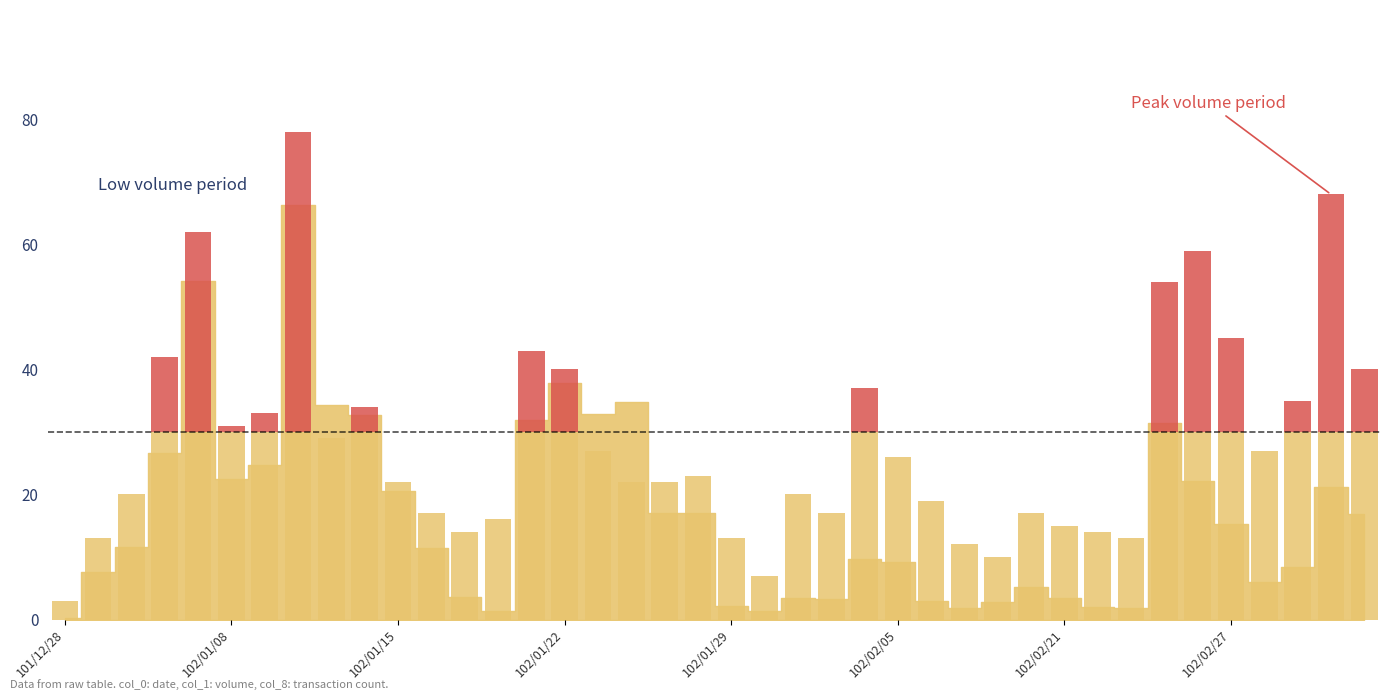

The col_8 (below threshold) series shows 49 at 38. True or false?

False